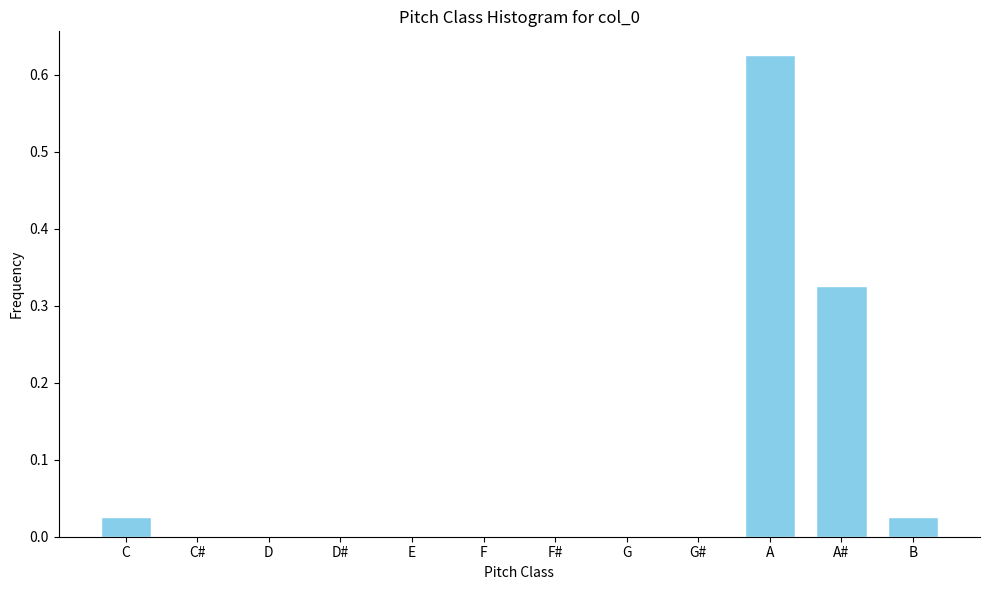

What is the change in value from C# to A#?

+0.3